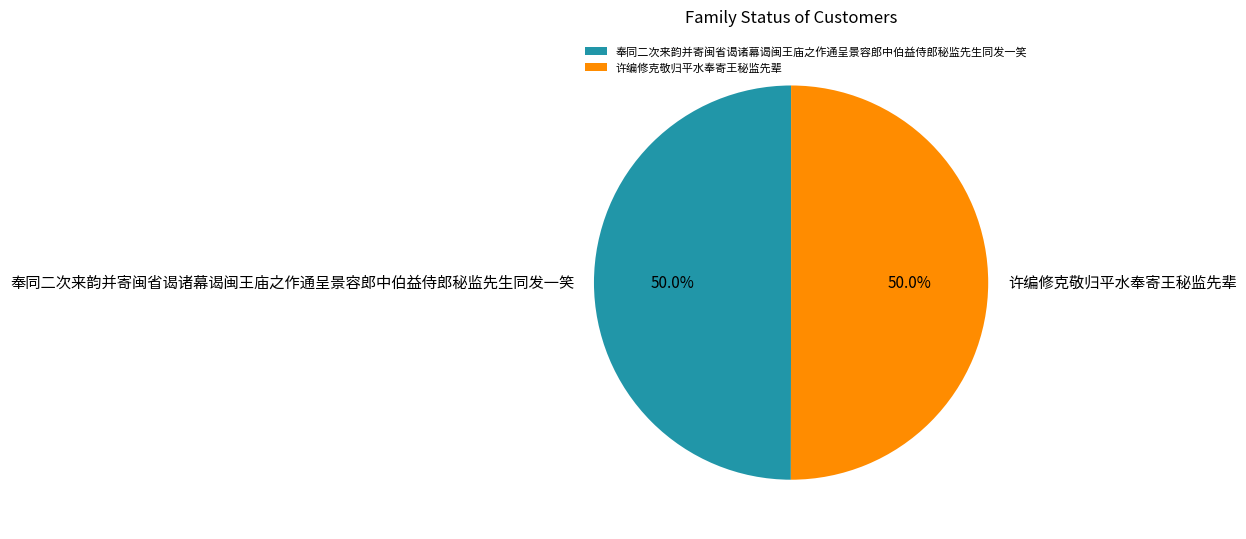

Do 奉同二次来韵并寄闽省谒诸幕谒闽王庙之作通呈景容郎中伯益侍郎秘监先生同发一笑 and 许编修克敬归平水奉寄王秘监先辈 together represent more than half of the pie?

Yes